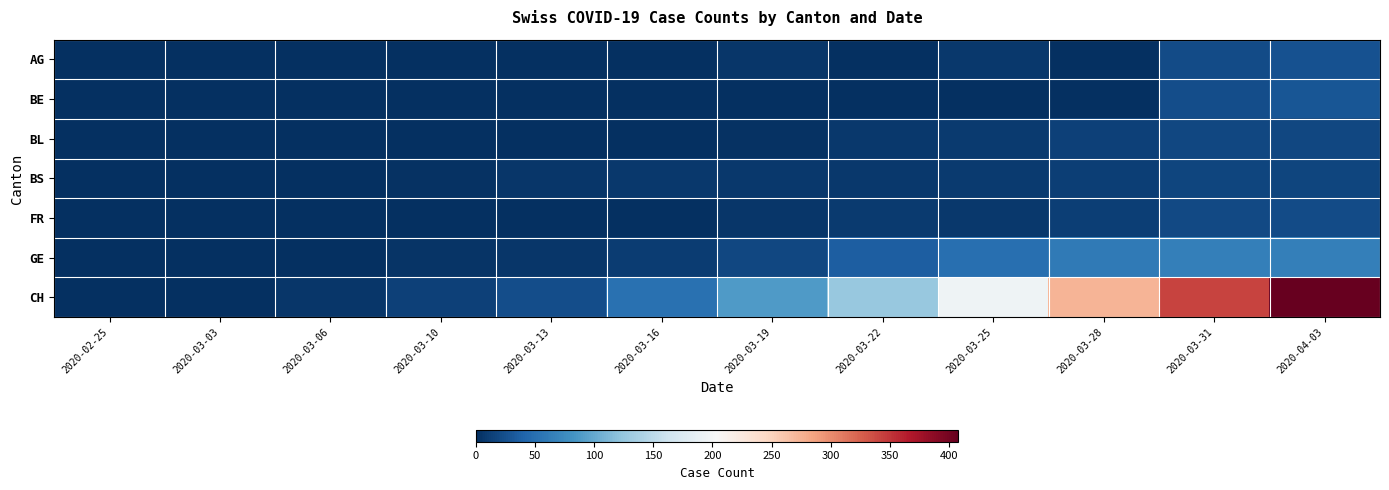

Rank the series at 2020-03-19 from lowest to highest value.

BE, BL, FR, AG, BS, GE, CH